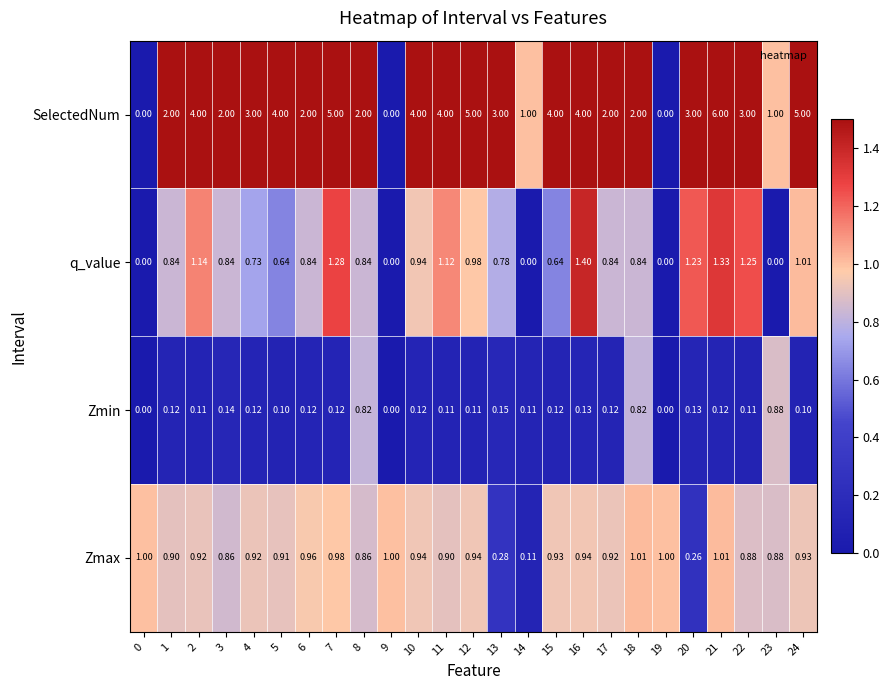

Which series has the largest total across all categories?

SelectedNum